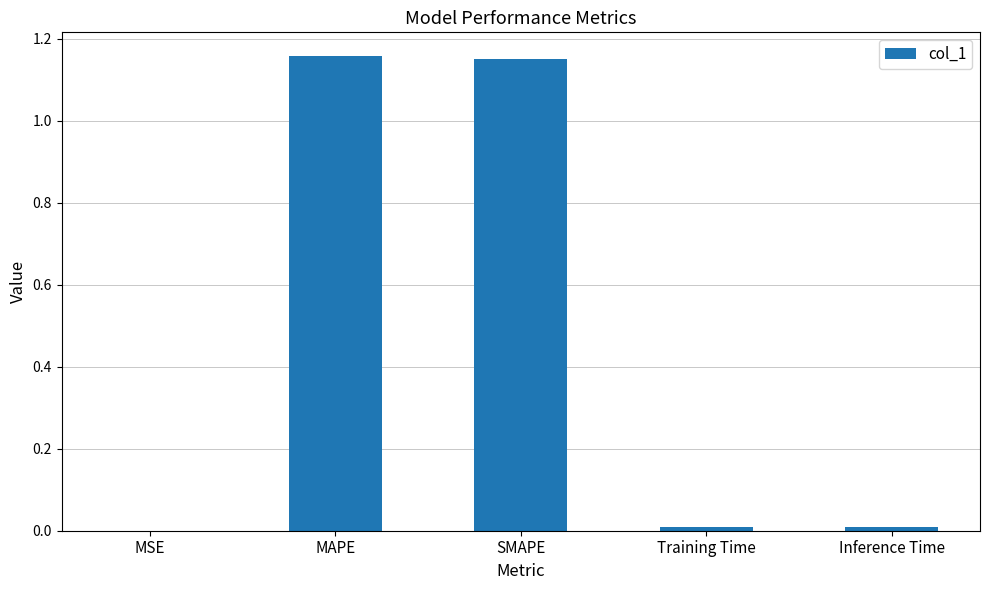

The value at SMAPE is 1.9. True or false?

False